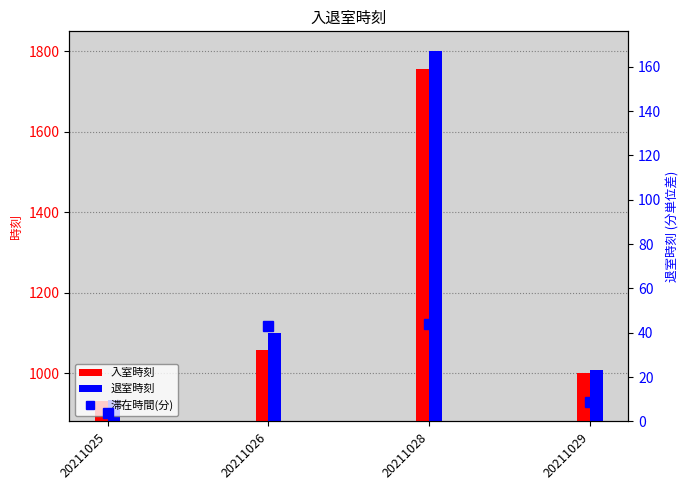

How many values in the 滞在時間(分) series exceed 43?

1